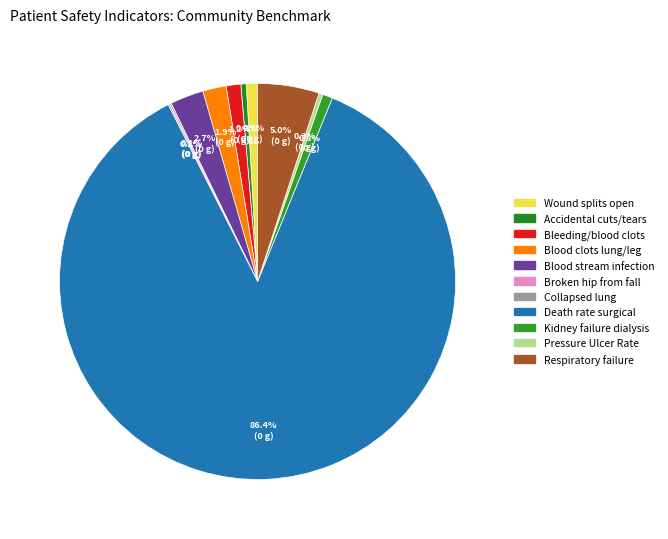

How many segments does this pie chart have?

11